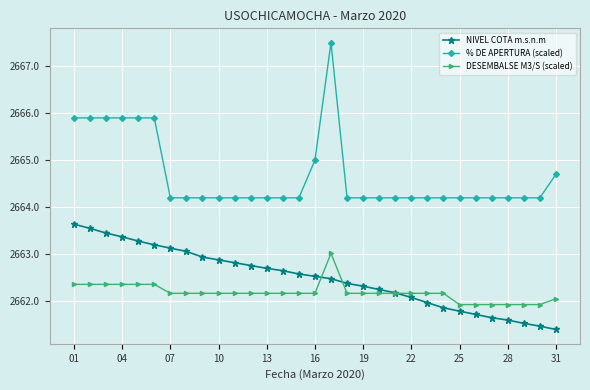

Which series has the widest spread of values?

% DE APERTURA (scaled)